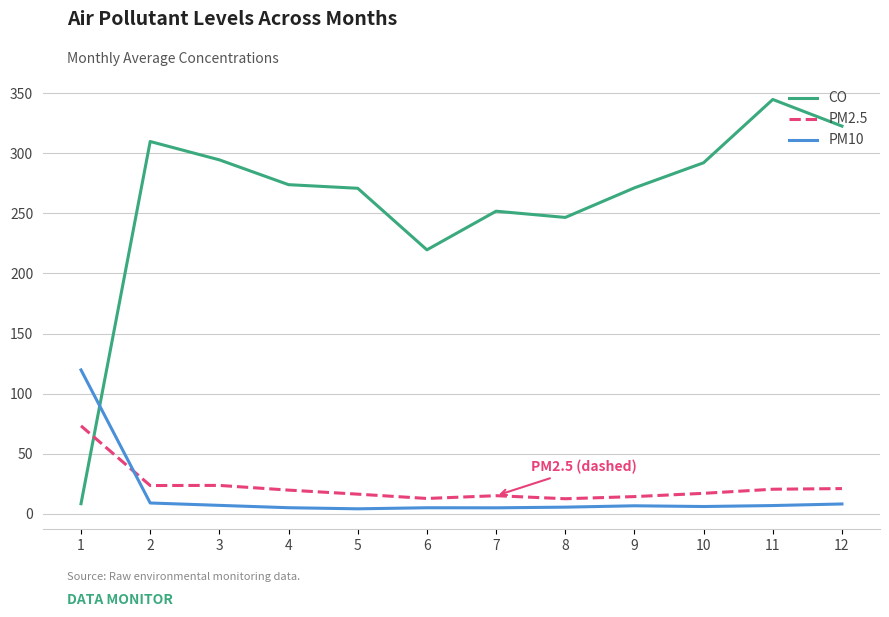

Count the number of categories in the chart.

12